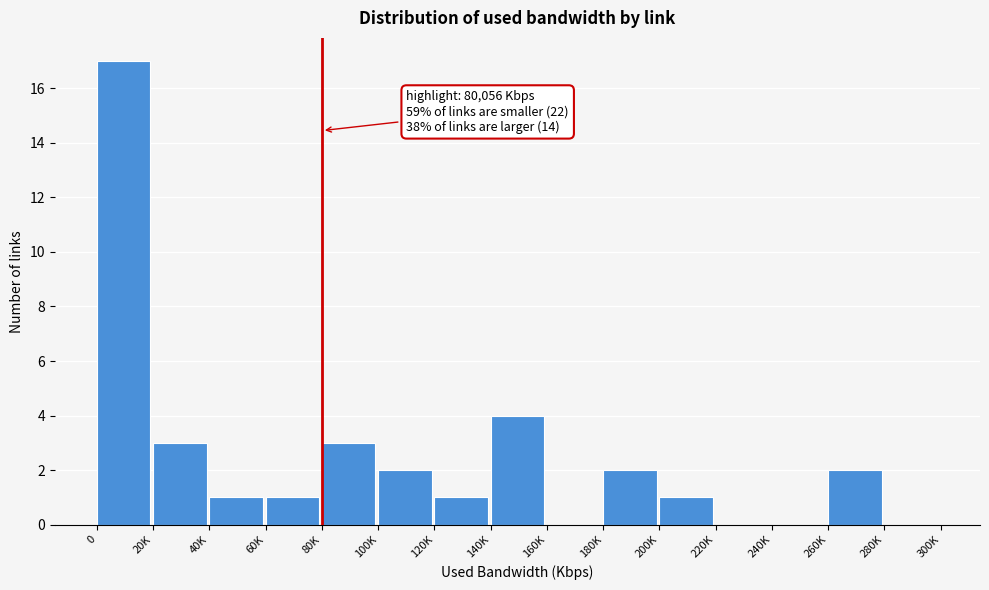

Reading left to right, extract all data points from this chart.

0=17	20K=3	40K=1	60K=1	80K=3	100K=2	120K=1	140K=4	160K=0	180K=2	200K=1	220K=0	240K=0	260K=2	280K=0